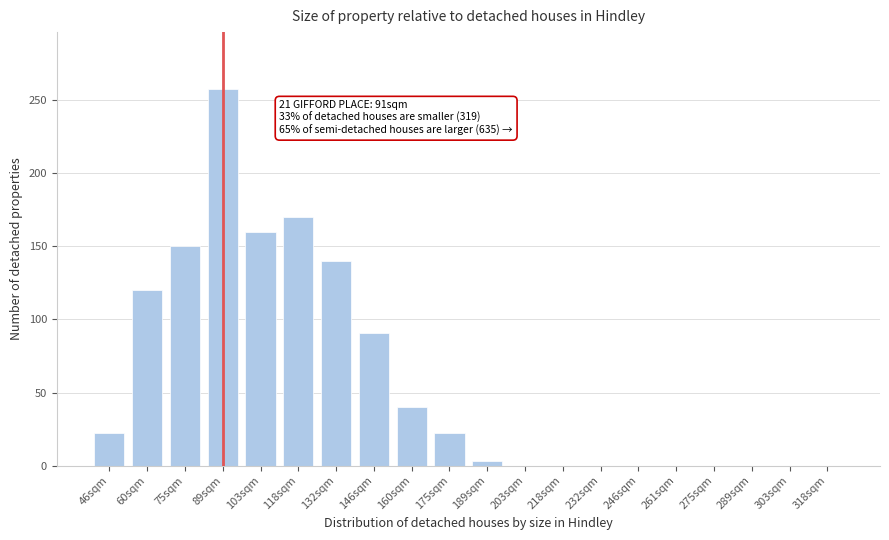

Reading left to right, list all the values displayed in this chart.

46sqm=22	60sqm=120	75sqm=150	89sqm=258	103sqm=160	118sqm=170	132sqm=140	146sqm=91	160sqm=40	175sqm=22	189sqm=3	203sqm=0	218sqm=0	232sqm=0	246sqm=0	261sqm=0	275sqm=0	289sqm=0	303sqm=0	318sqm=0